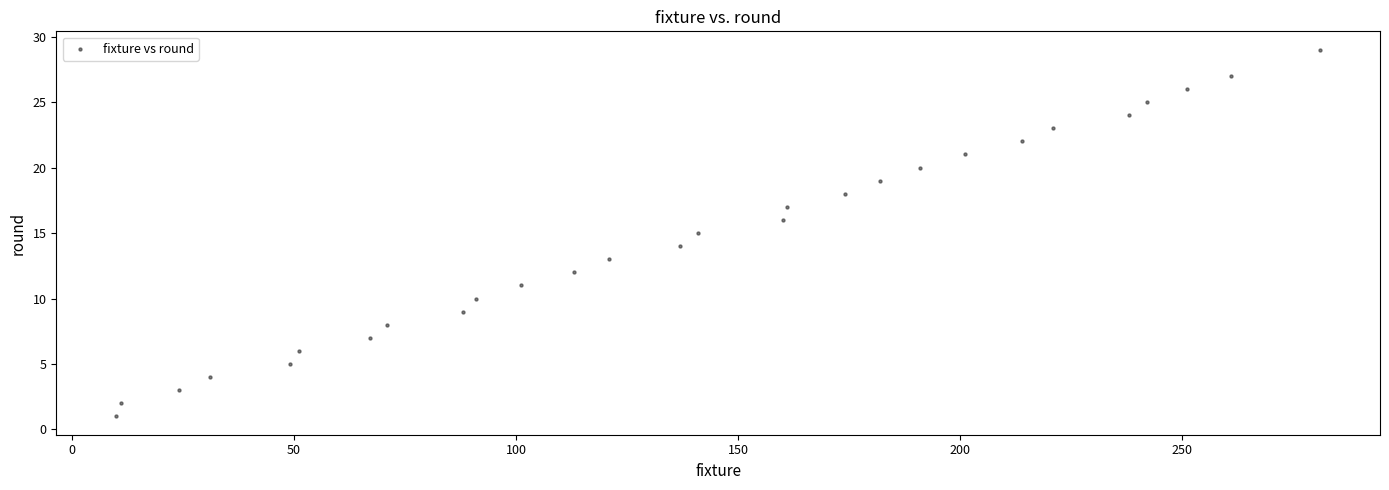

What is the range of Y values (max minus min)?

28